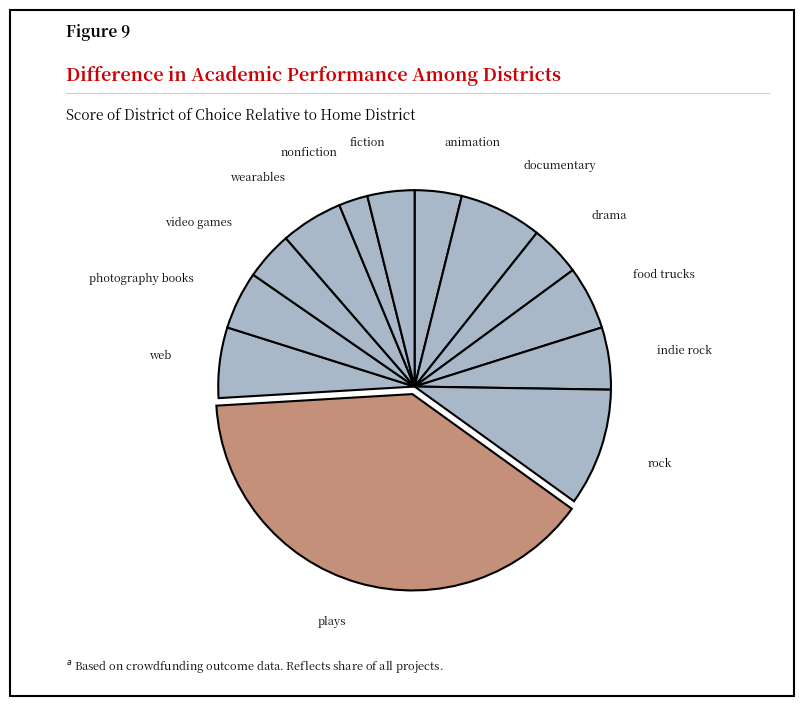

To the nearest percent, what is the difference between the largest and smallest slice percentages?

37%